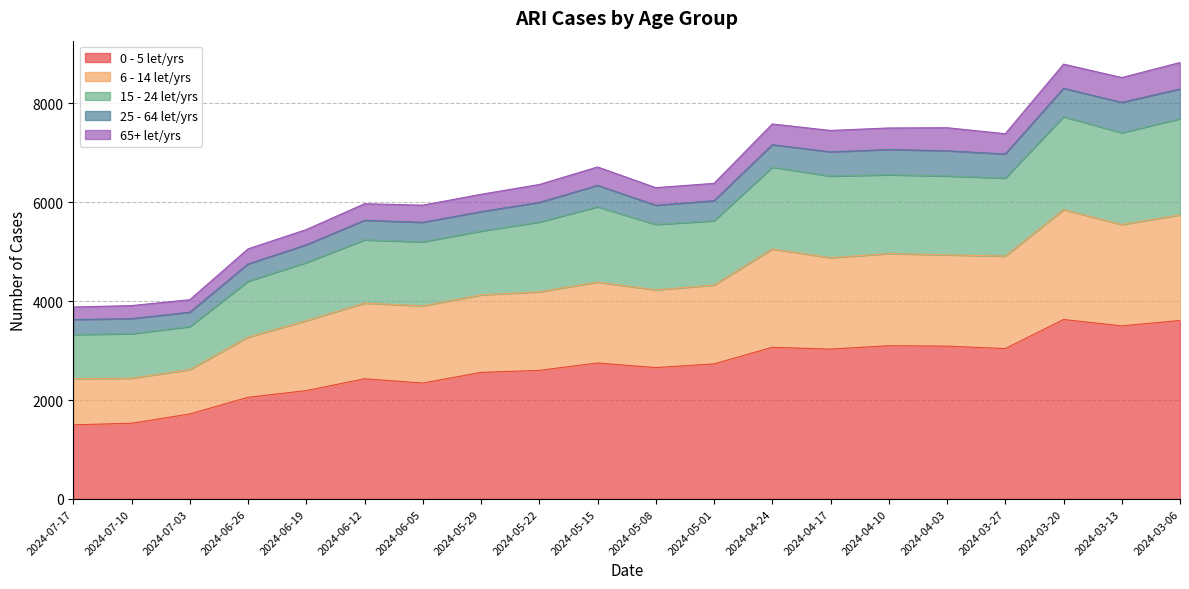

What is the minimum value for 0 - 5 let/yrs?

1499